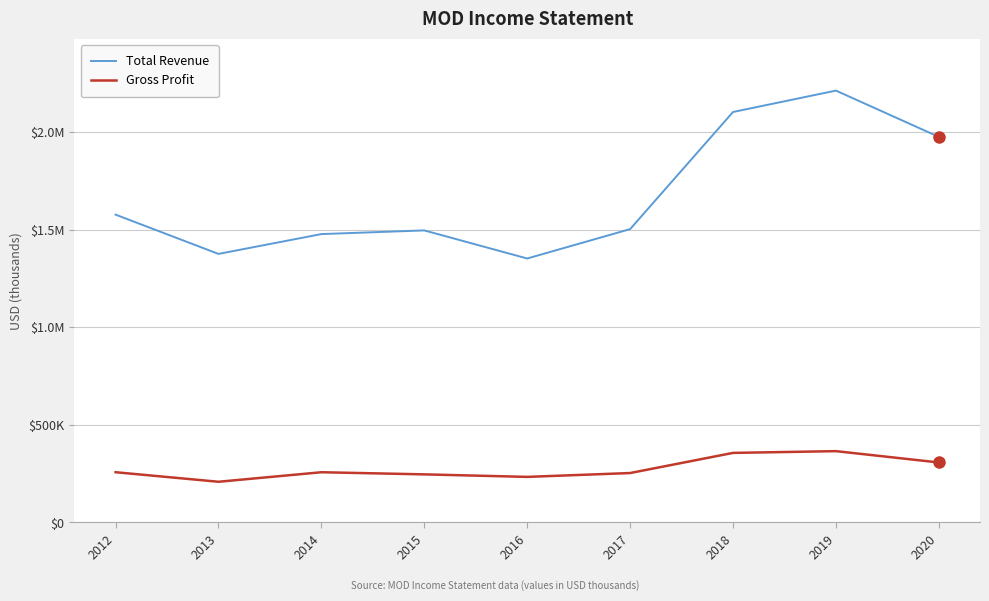

At 2018, list the series in order from smallest to largest.

Gross Profit, Total Revenue